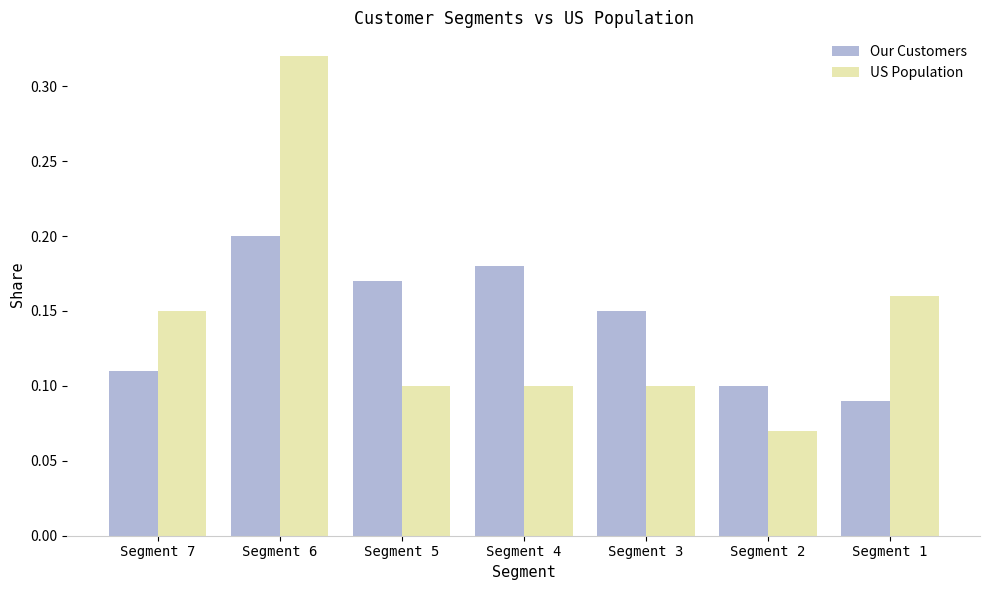

True or false: Our Customers has a value of 0.1 at Segment 1.

True